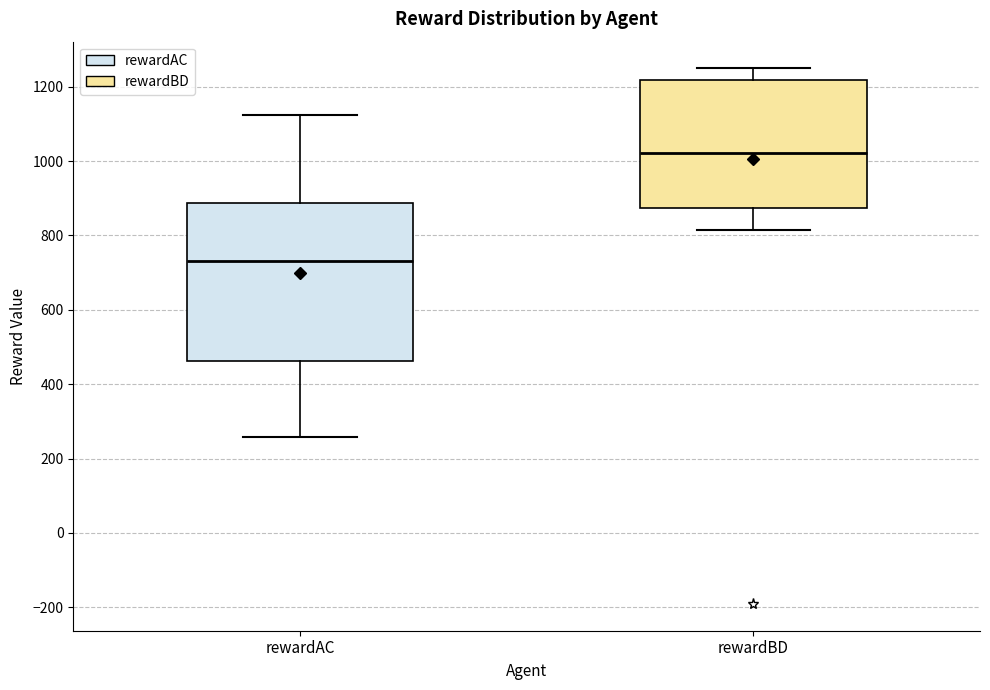

Reading left to right, read every box against the y-axis: the position of its median line, the range the box covers, and the ends of its whiskers. The values are not printed on the chart, so give them approximately, as read against the axis.

rewardAC: median 740, box 460 to 880, whiskers 260 to 1120
rewardBD: median 1020, box 880 to 1220, whiskers 820 to 1240